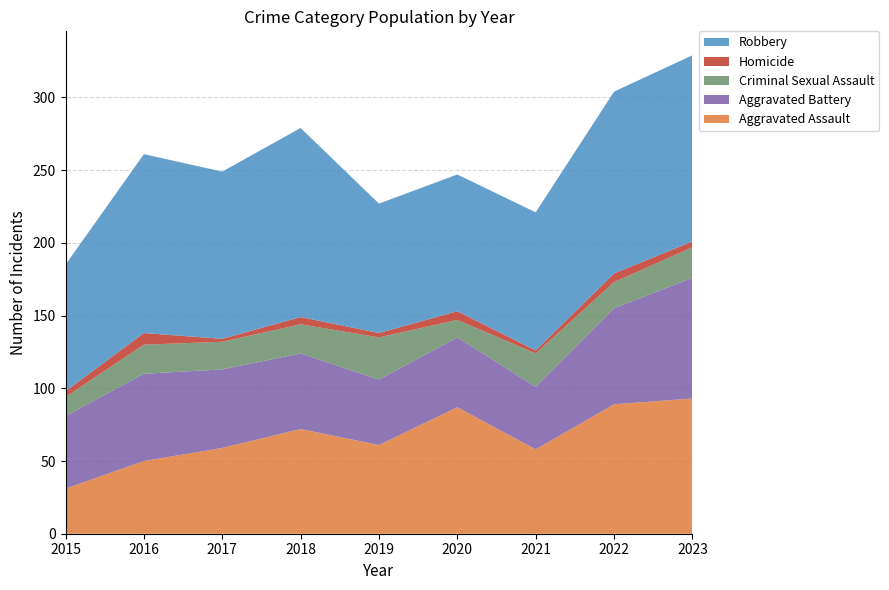

Reading left to right, list all the values displayed in this chart.

Aggravated Assault: 31	50	59	72	61	87	58	89	93
Aggravated Battery: 50	60	54	52	45	48	43	66	83
Criminal Sexual Assault: 13	20	19	20	29	12	23	18	21
Homicide: 4	8	2	5	3	6	2	6	4
Robbery: 87	123	115	130	89	94	95	125	128